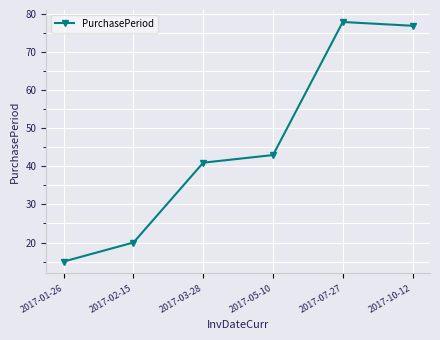

Where is the data nearest to the value 46?

2017-05-10